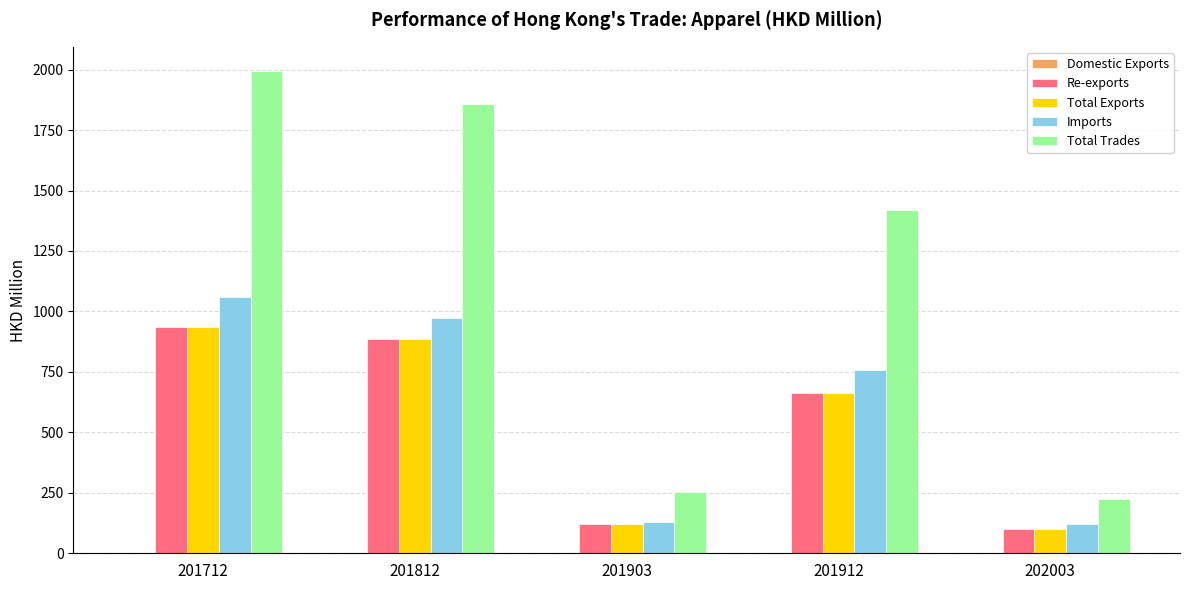

What is the sum of all Imports values?

3043.6